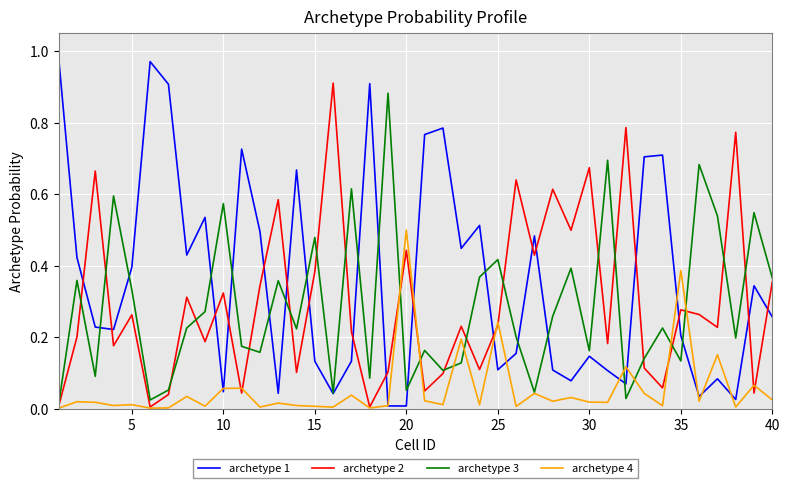

Which series has the largest total across all categories?

archetype 1